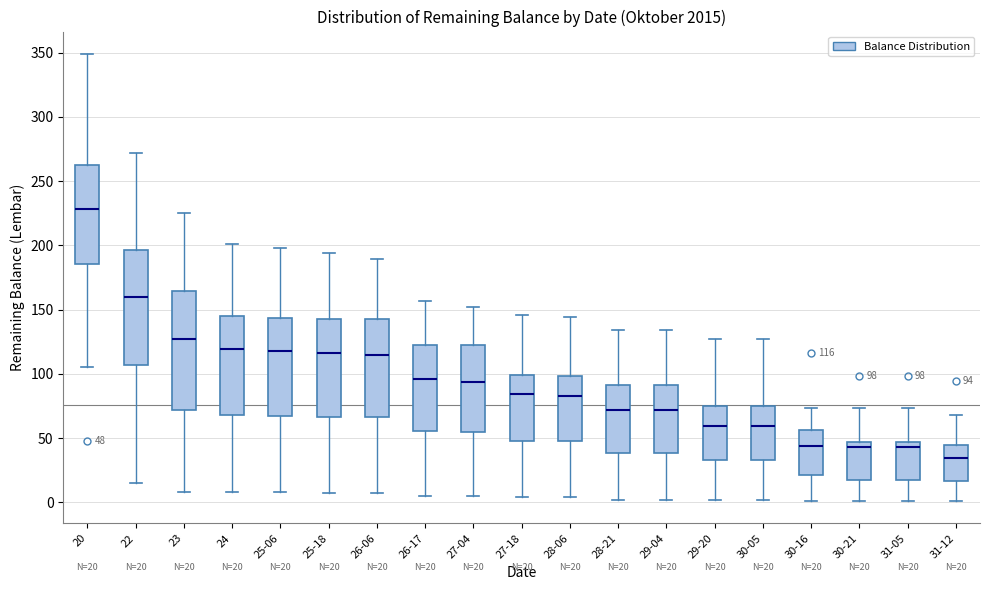

Which box has the lowest median line?

31-12